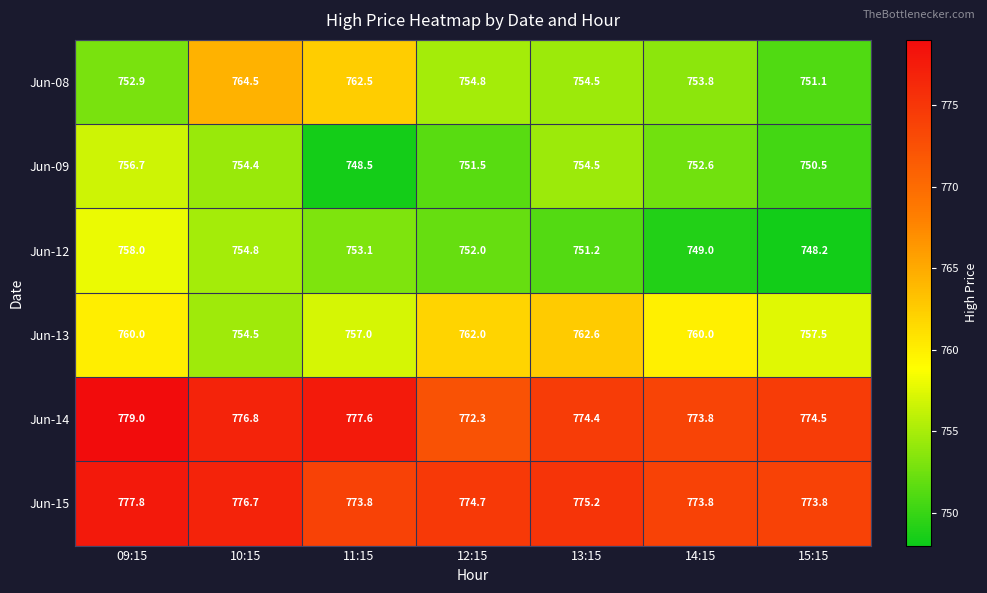

What is the difference between the highest and lowest values at 12:15?

23.2